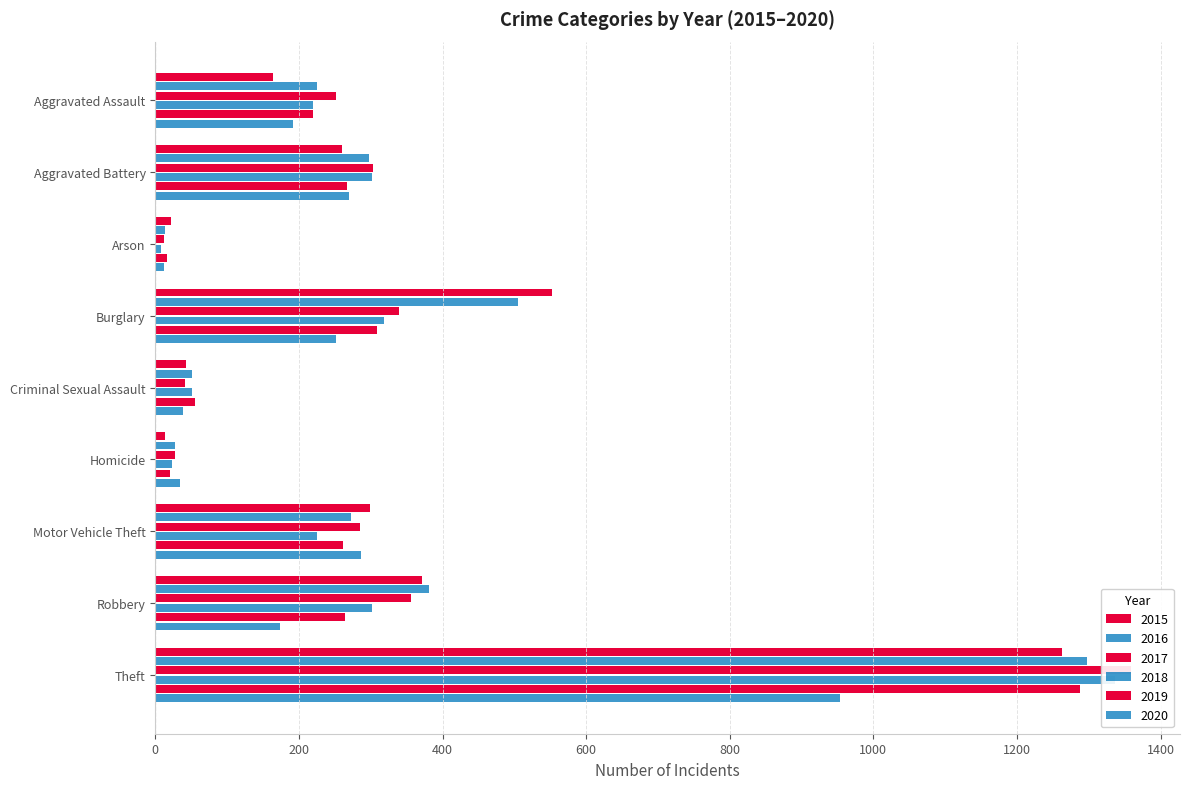

Which category has the lowest value across all series?

Arson